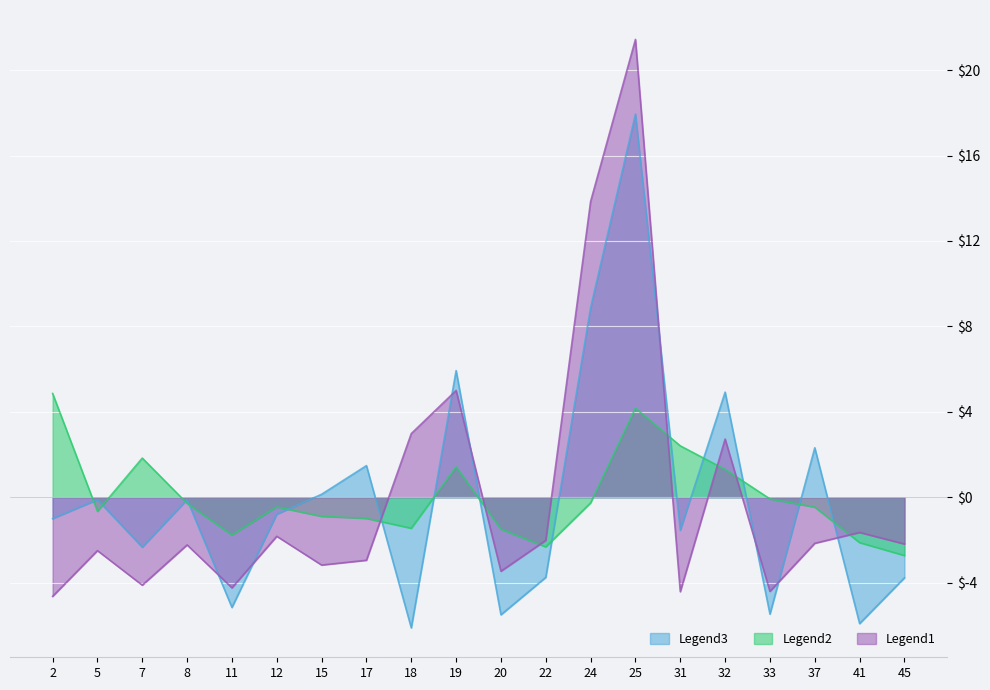

Is it true that [0.0-0.5) equals 692.7 at 24?

True